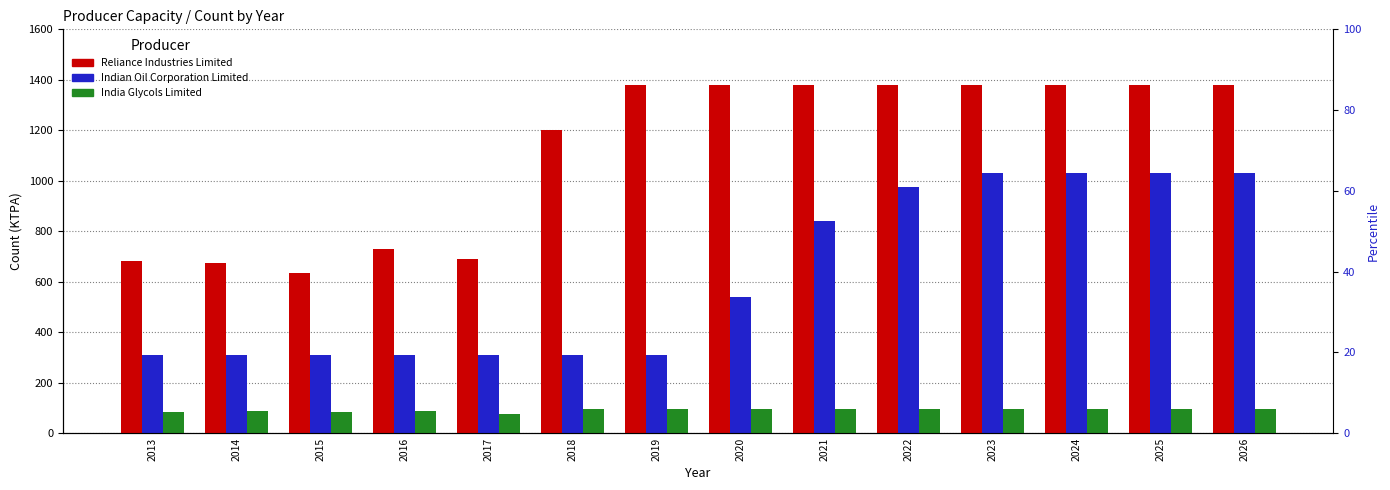

Read the Reliance Industries Limited value at 2023.

1377.5